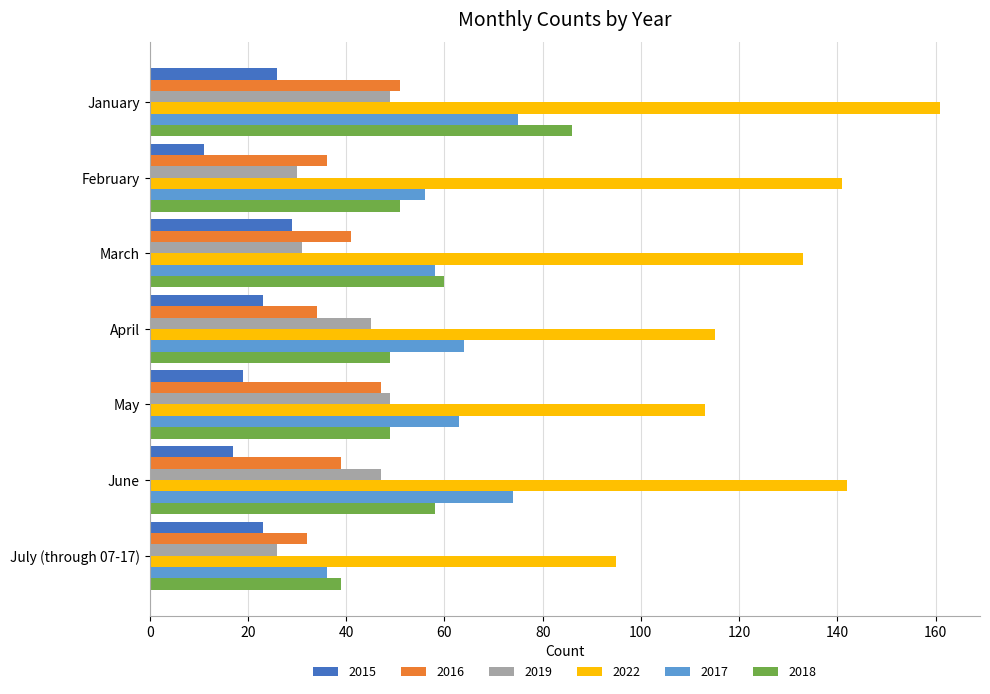

What is the total value across all series at May?

340